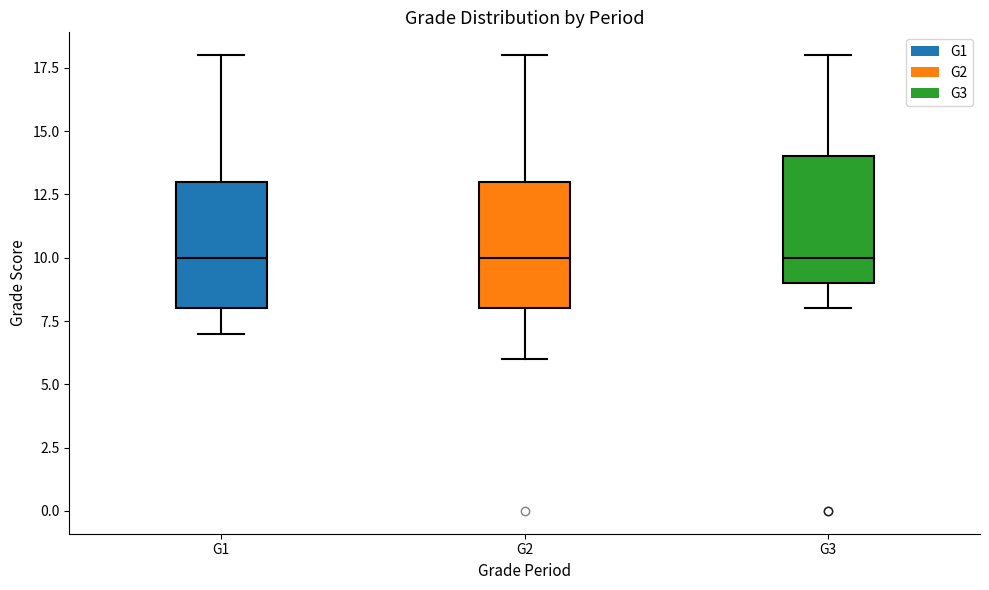

Reading left to right, read every box against the y-axis: the position of its median line, the range the box covers, and the ends of its whiskers. The values are not printed on the chart, so give them approximately, as read against the axis.

G1: median 10, box 8 to 13, whiskers 7 to 18
G2: median 10, box 8 to 13, whiskers 6 to 18
G3: median 10, box 9 to 14, whiskers 8 to 18